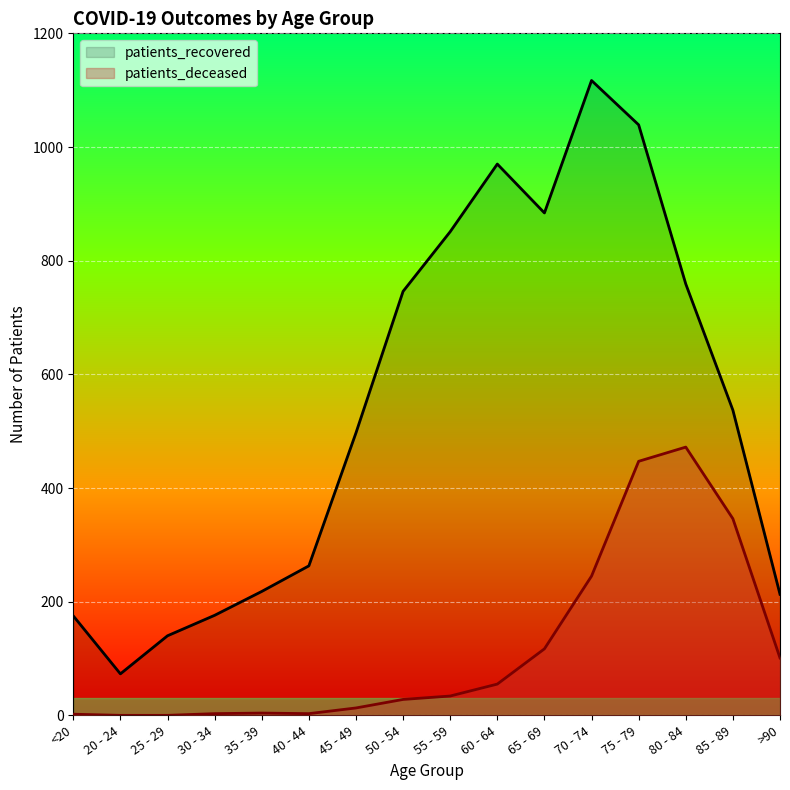

At which label does patients_deceased first exceed 34?

60 - 64